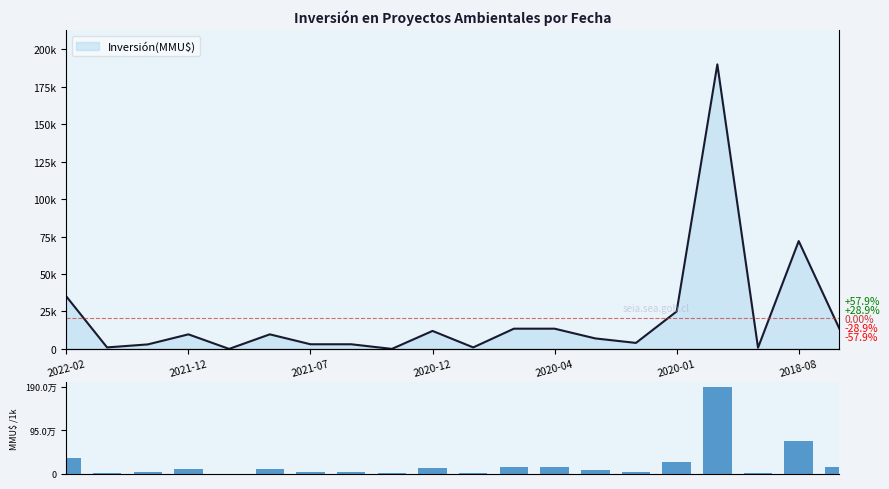

How many bars are there in total?

20